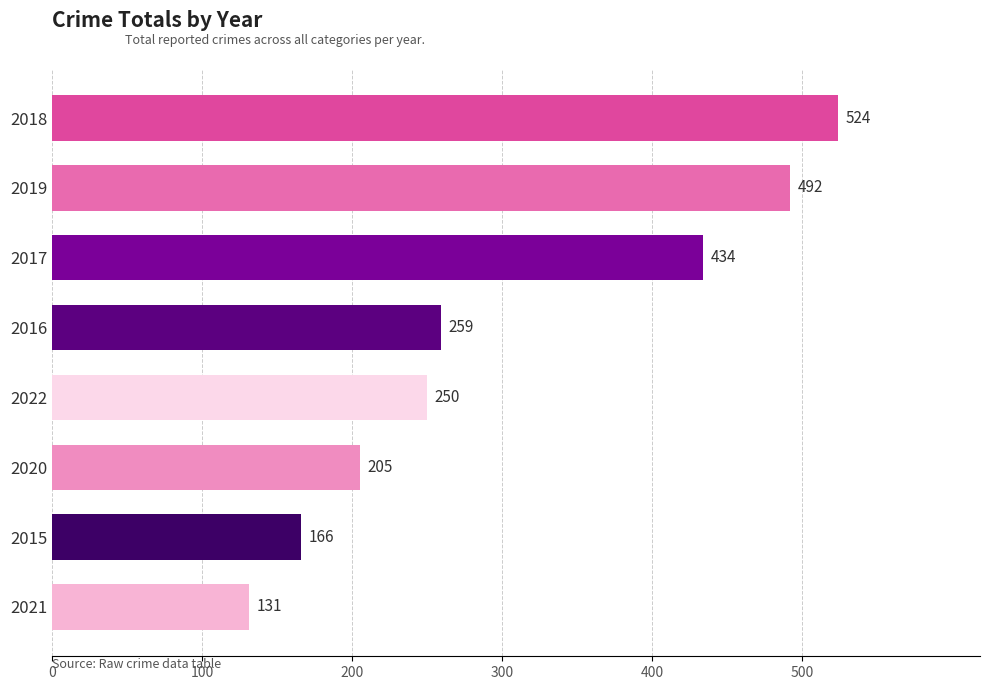

What is the average value?

308